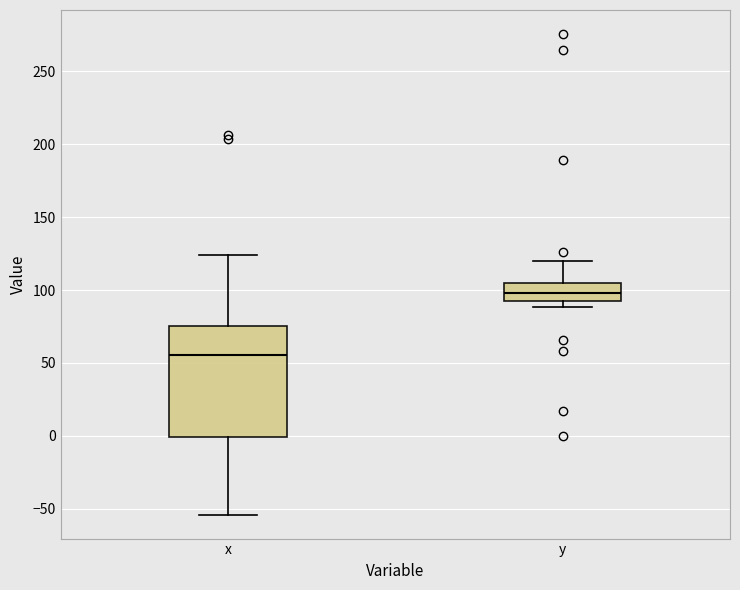

Which box's median line is the lowest?

x